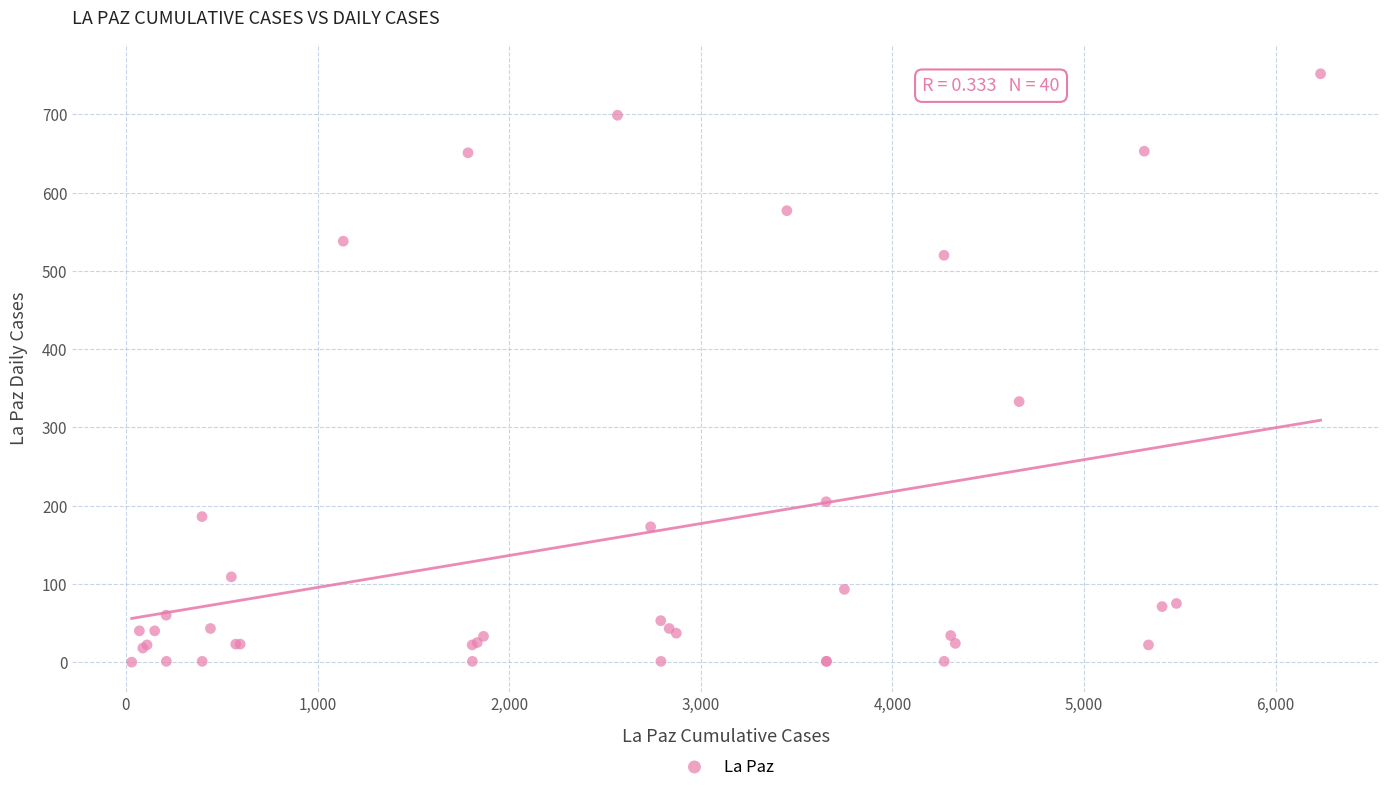

What Y value in the scatter plot is closest to 376?

333